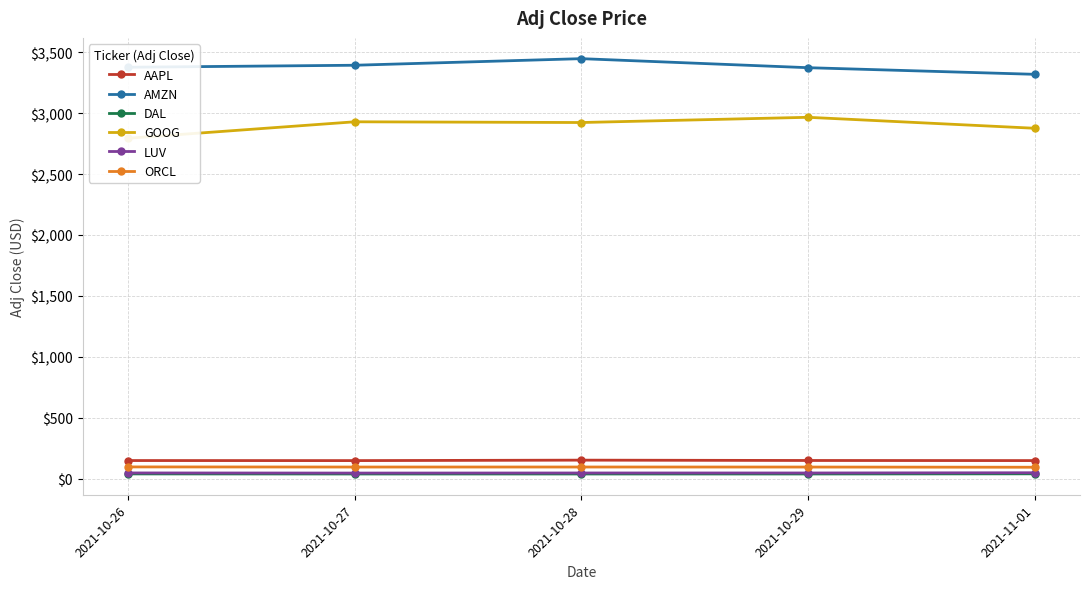

List the series in order of their peak value, highest first.

AMZN, GOOG, AAPL, ORCL, LUV, DAL